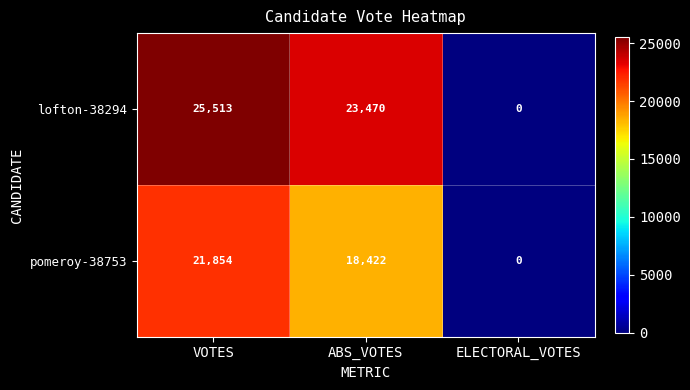

What is the difference between the lofton-38294 values at ELECTORAL_VOTES and VOTES?

25513